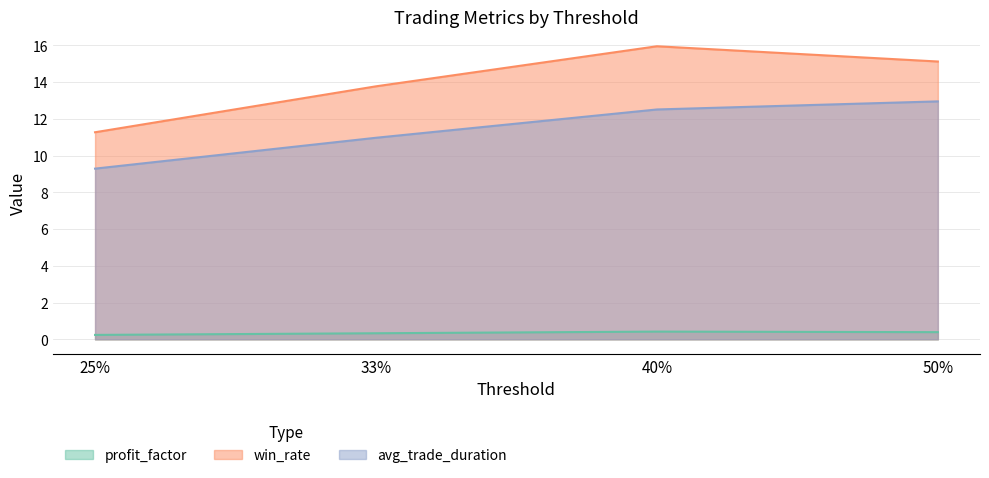

Reading left to right, what are all the values shown in this chart?

profit_factor: 0.2	0.3	0.4	0.4
win_rate: 11.3	13.8	15.9	15.1
avg_trade_duration: 9.3	11.0	12.5	12.9